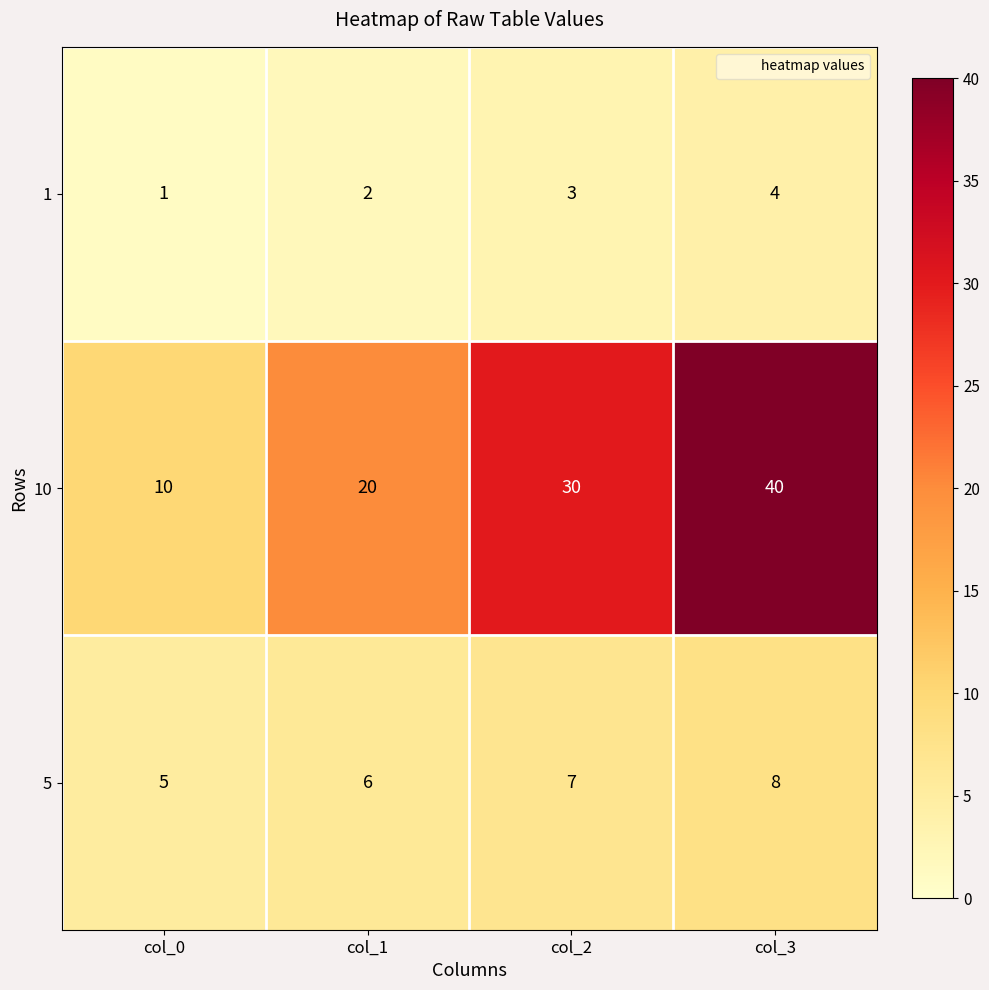

The value of 5 at col_1 is 6. True or false?

True